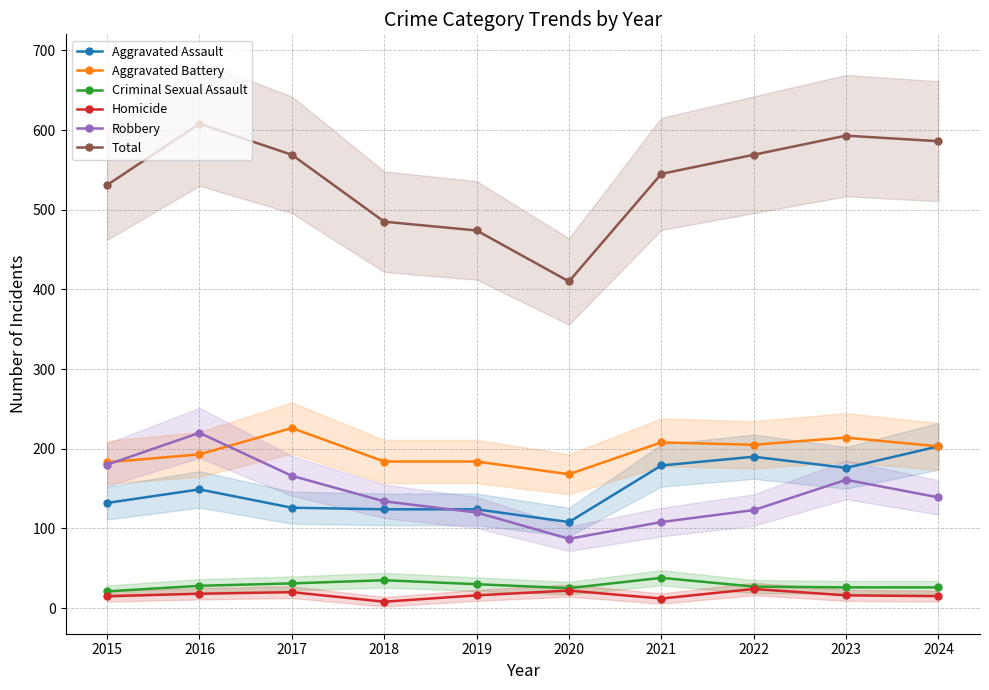

True or false: Criminal Sexual Assault and Homicide cross at least once.

False